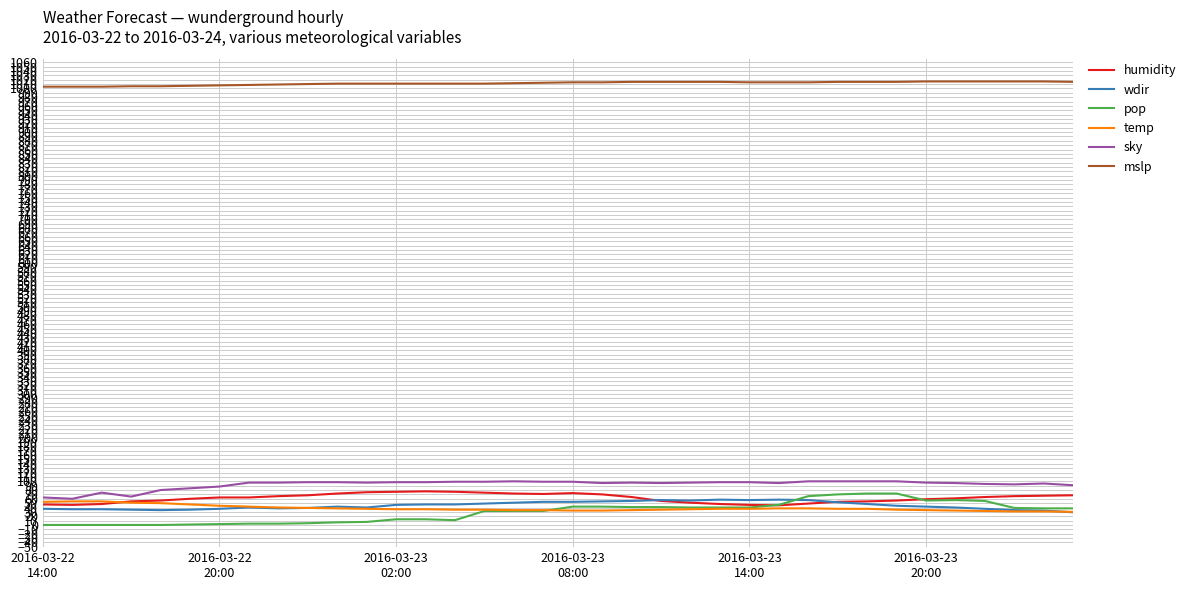

What is the highest value of the humidity series?

77